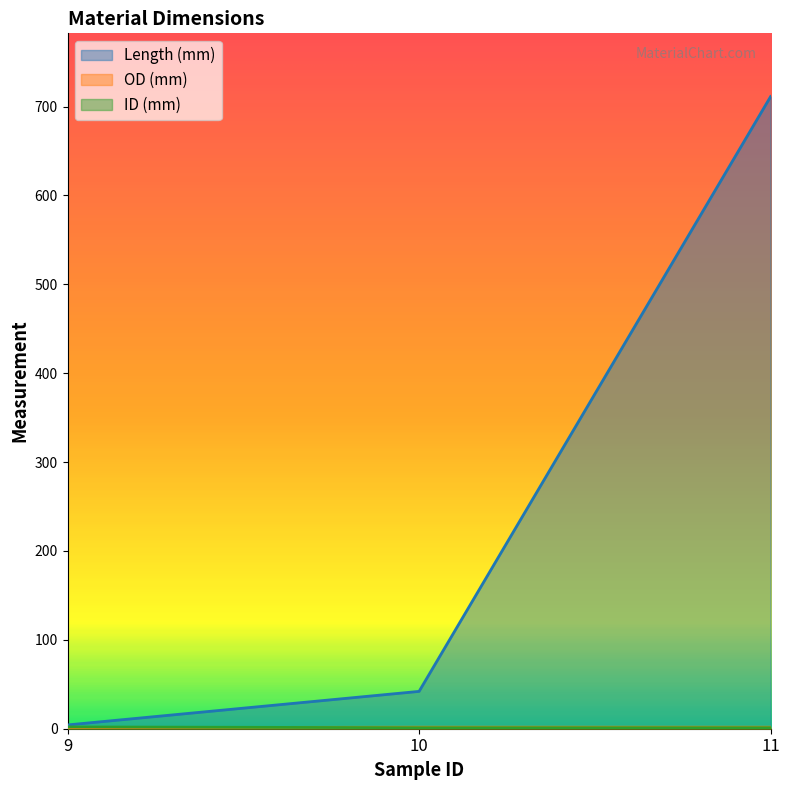

Reading left to right, what are all the values shown in this chart?

Length (mm): 9=4.2	10=42.0	11=711.2
OD (mm): 9=1.2	10=1.7	11=1.7
ID (mm): 9=2.0	10=1.2	11=1.2